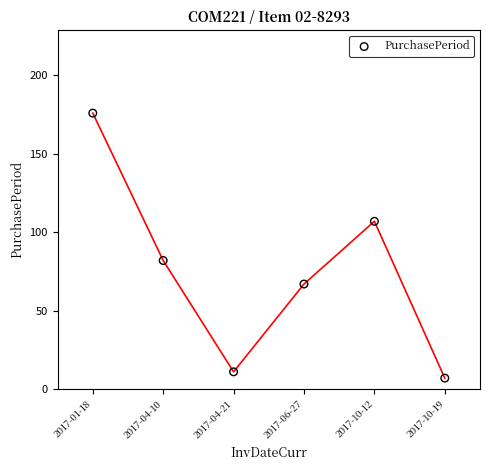

What Y value in the scatter plot is closest to 91?

82